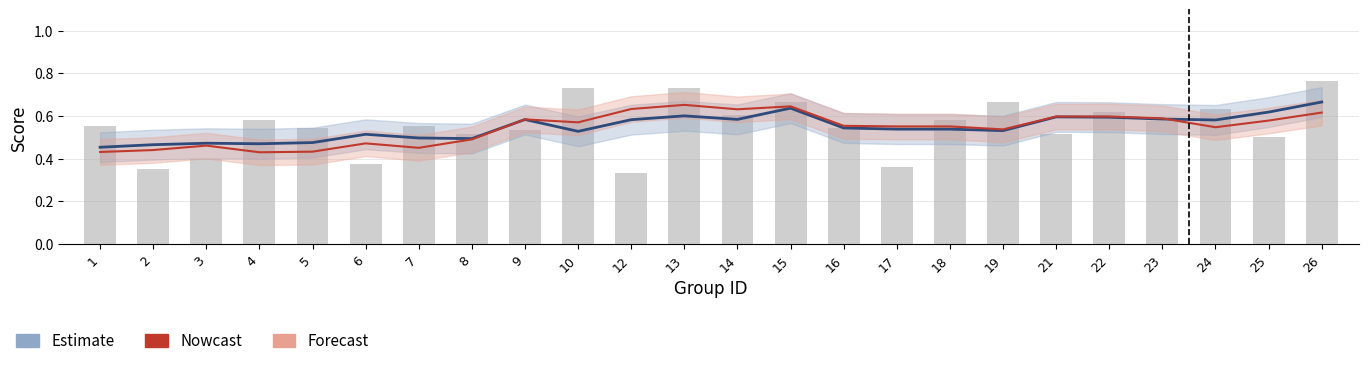

What is the difference between the maximum and second lowest values in the Estimate series?

0.2